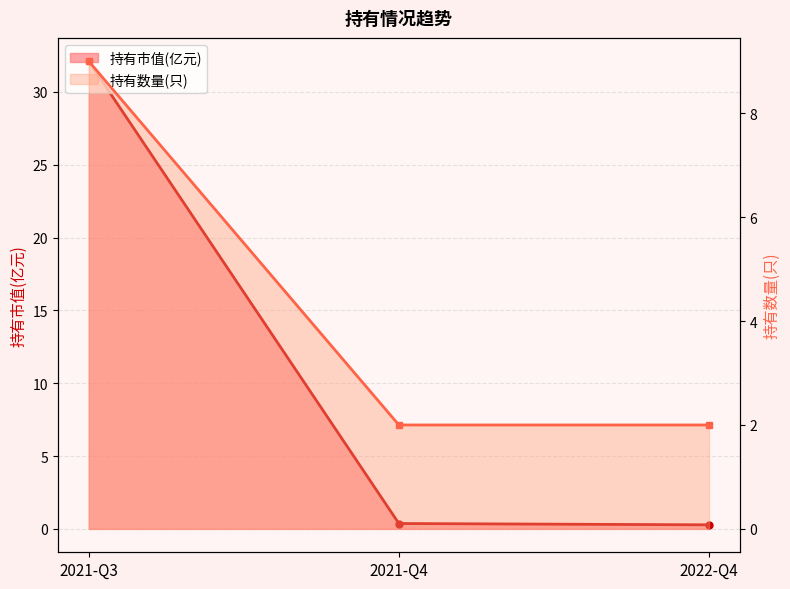

Which series changed the most between 2021-Q3 and 2022-Q4?

持有市值(亿元)